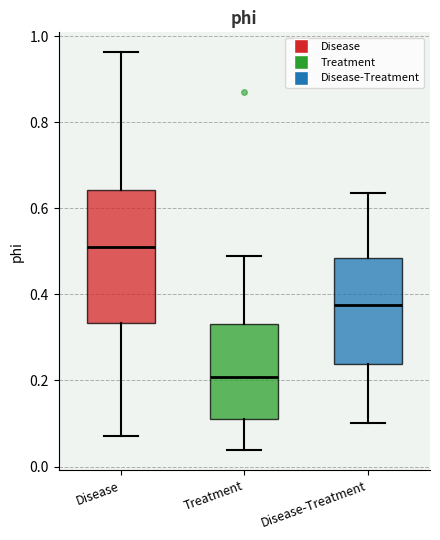

Where is the upper edge of the box for Disease on the y-axis? The values are not printed on the chart, so give them approximately, as read against the axis.

0.64